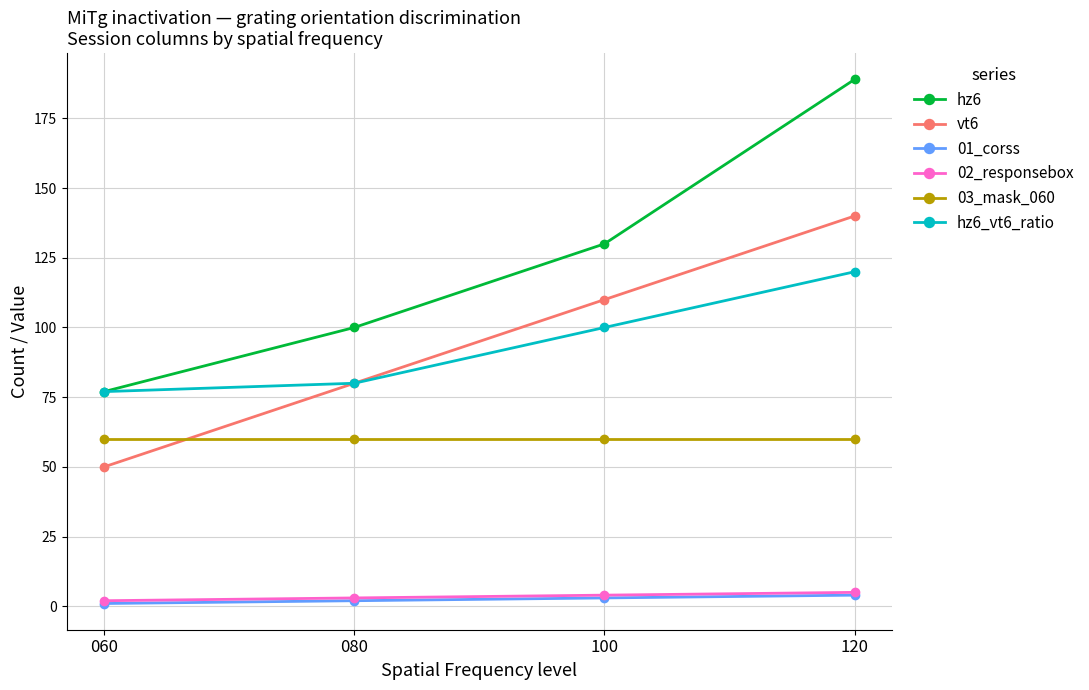

How many data points in 01_corss are less than 3?

2